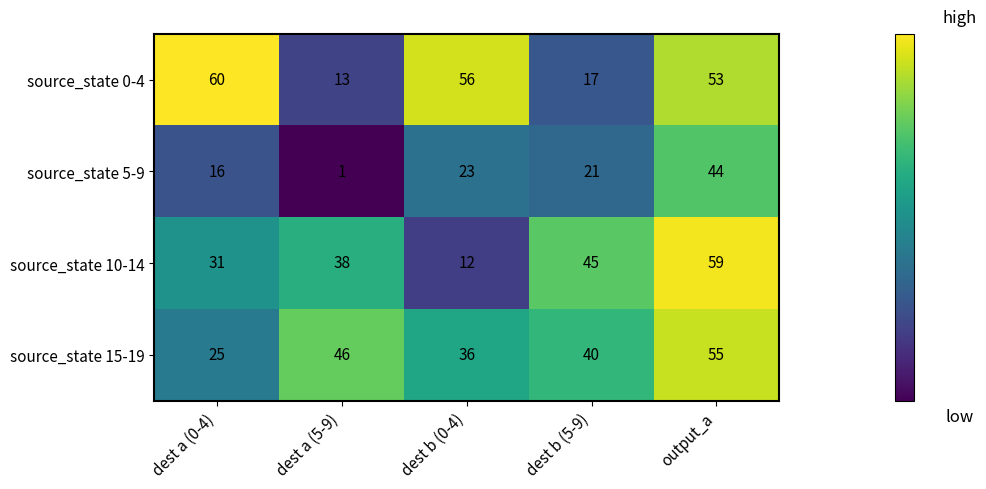

What is the sum of the source_state 5-9 values at dest b (0-4) and dest a (0-4)?

39